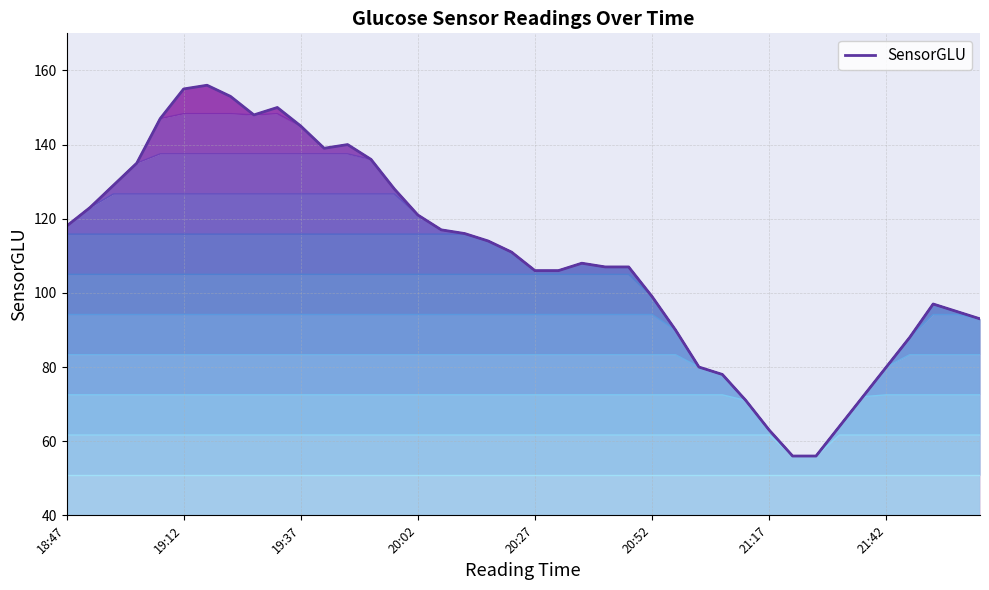

Approximately how many times larger is the value at 21:17 compared to 19:57?

0.5